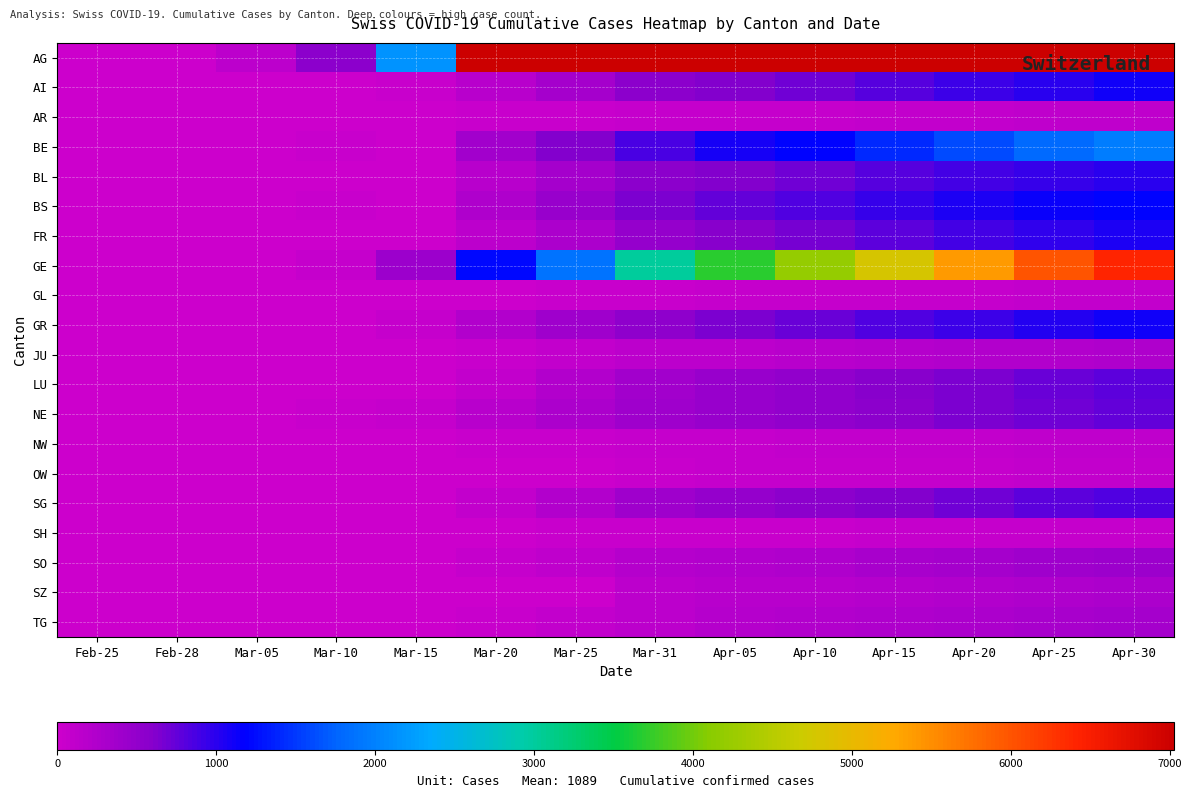

What is the difference between the highest and lowest values at Apr-20?

28434